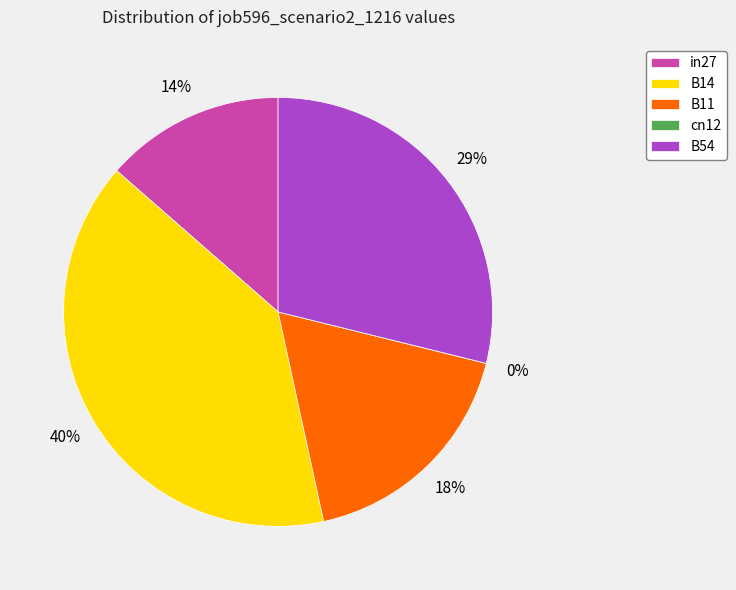

Is B14 the majority of the pie?

No